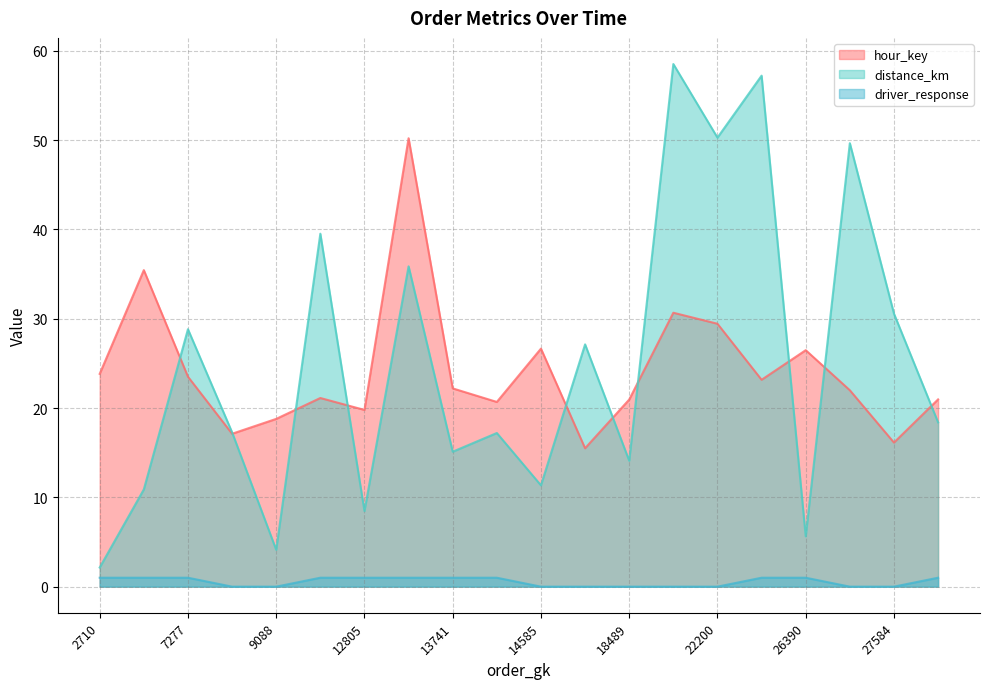

What are all the series names shown in the legend?

hour_key, distance_km, driver_response